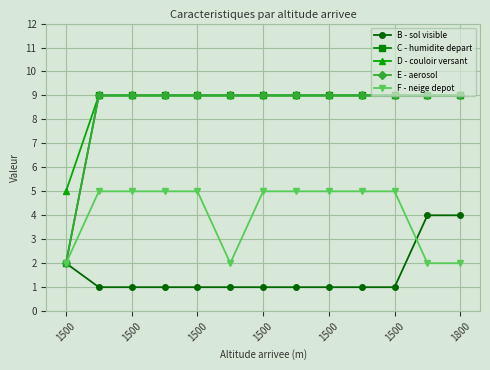

Is this an area chart (filled region under the line)?

No